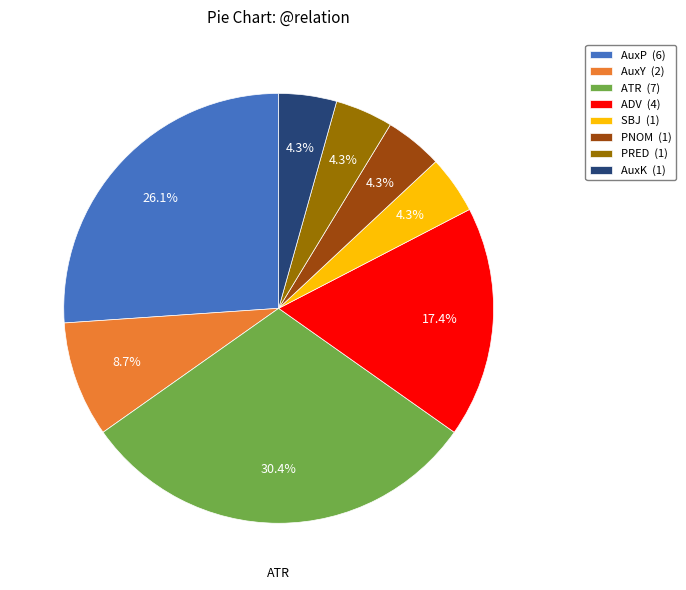

Which has a higher value, PNOM (1) or AuxP (6)?

AuxP (6)